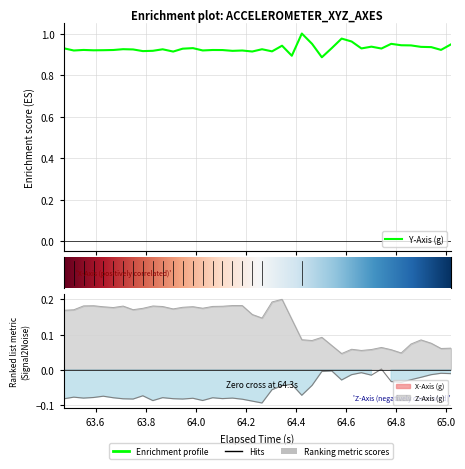

What is the value of the x_axis point at the 16th from the left?

-0.1